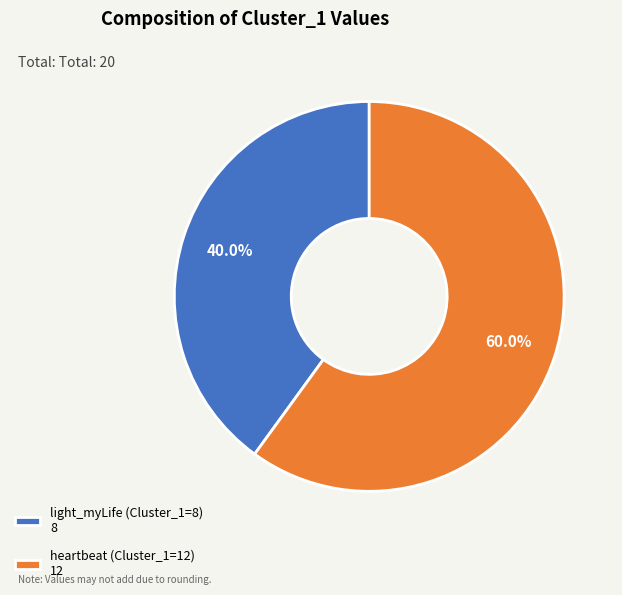

To the nearest percent, what is the difference between the largest and smallest slice percentages?

20%